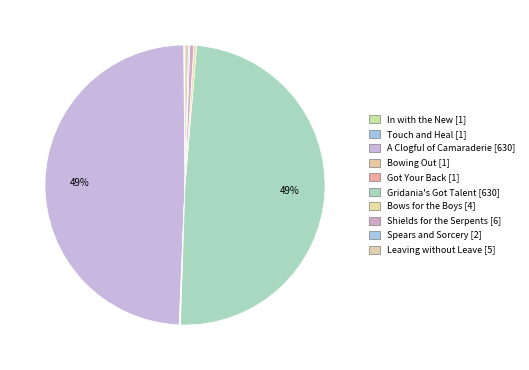

Do Leaving without Leave and Spears and Sorcery together represent more than half of the pie?

No